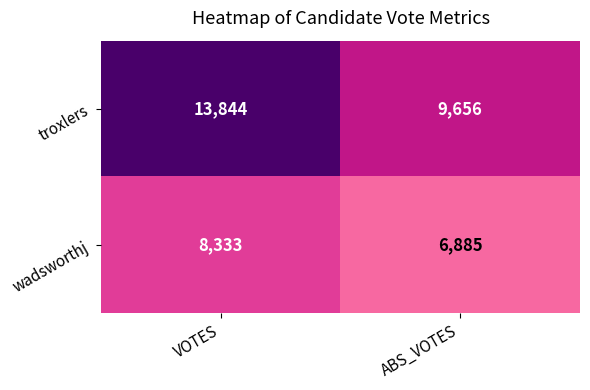

Read the troxlers value at VOTES.

13844